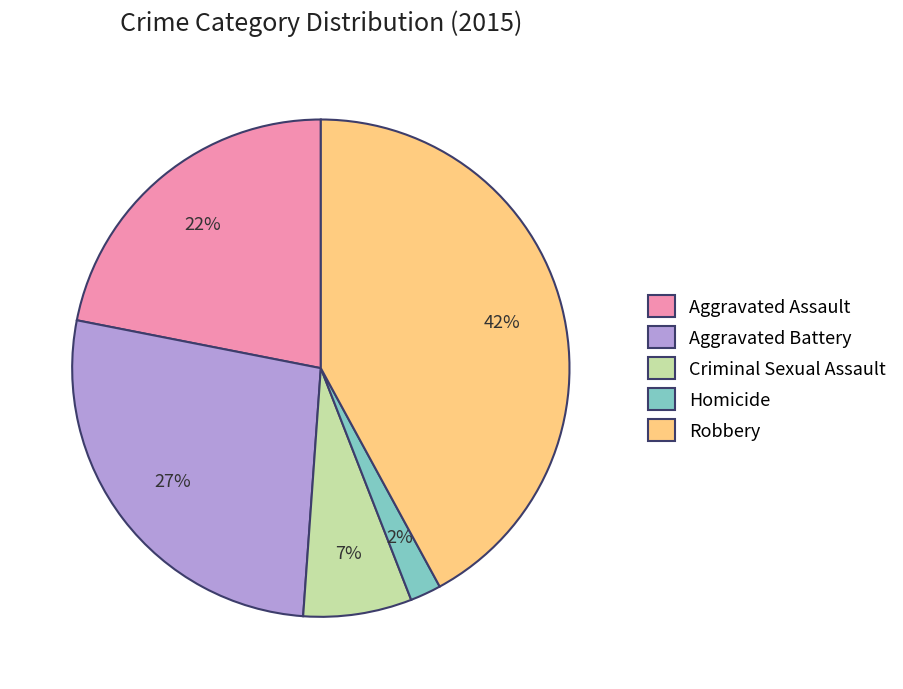

To the nearest percent, what portion does Criminal Sexual Assault represent?

7%